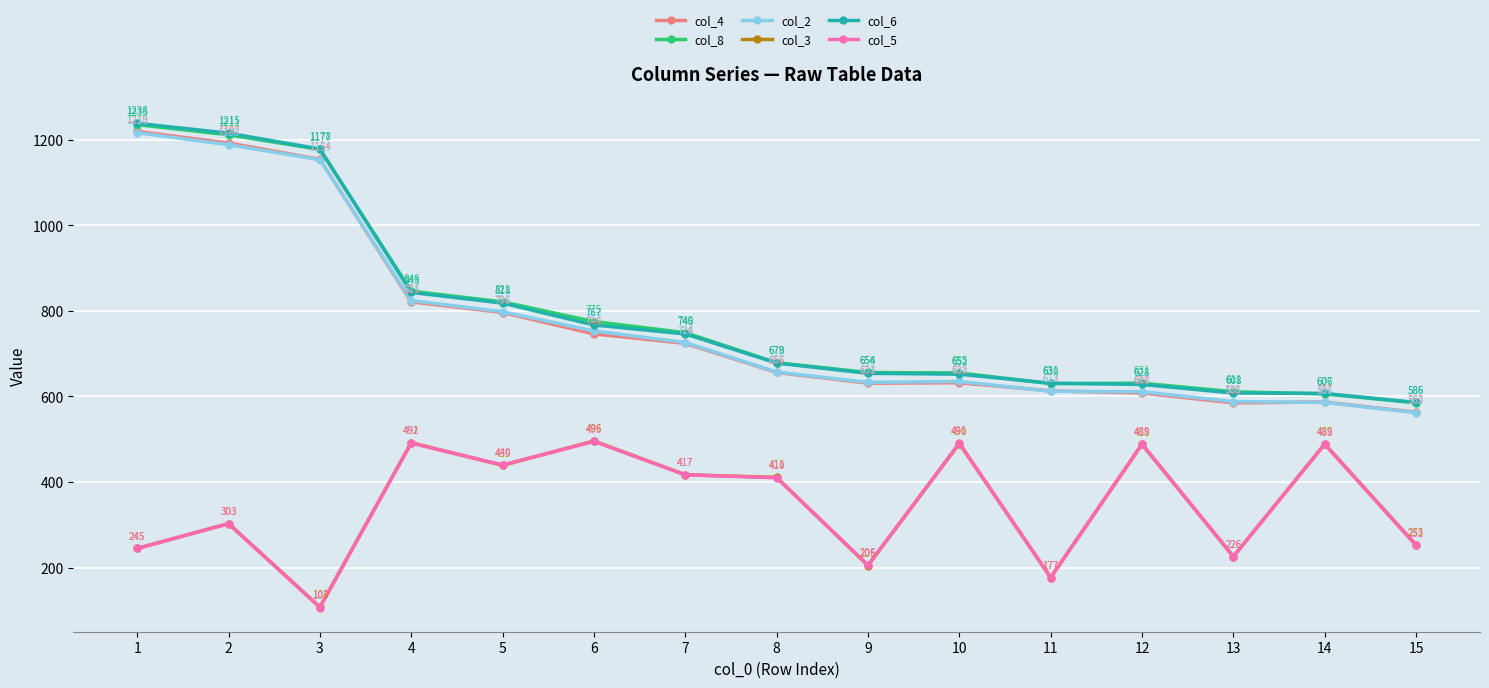

True or false: col_8 and col_3 intersect in this chart.

False